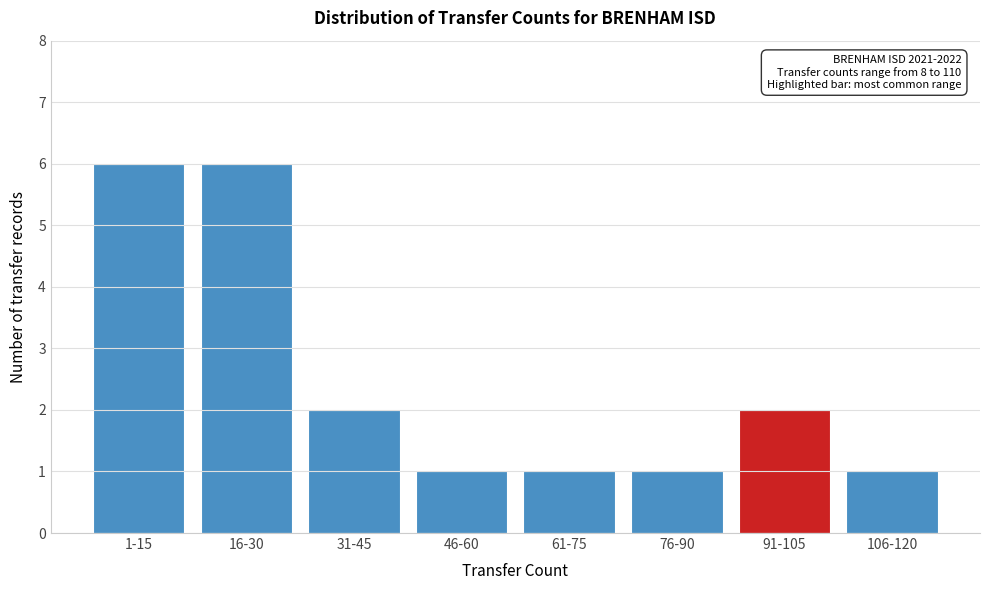

Reading left to right, what are all the values shown in this chart?

6	6	2	1	1	1	2	1